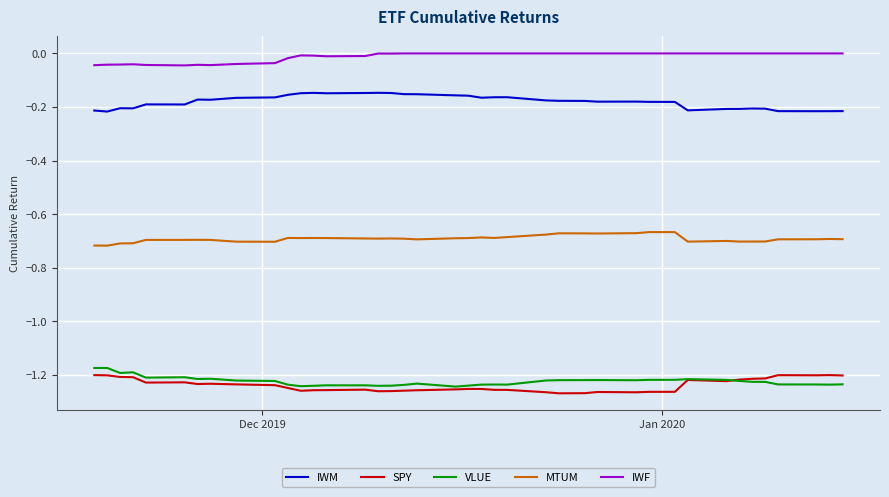

True or false: IWM and IWF intersect in this chart.

False